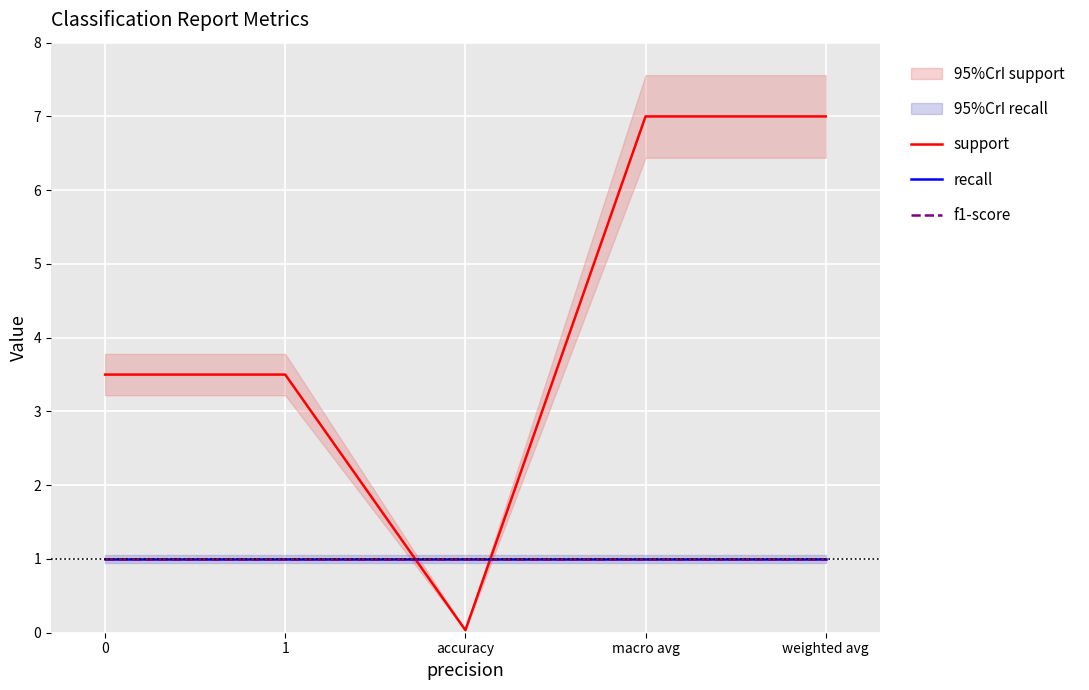

True or false: f1-score has more than 2 points higher than both neighbors.

False